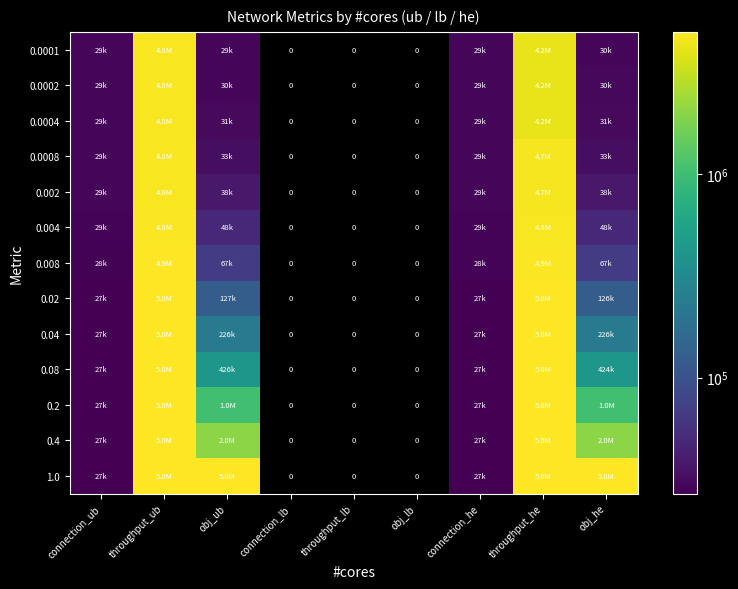

At which label is 1.0 closest to 2521261?

throughput_he